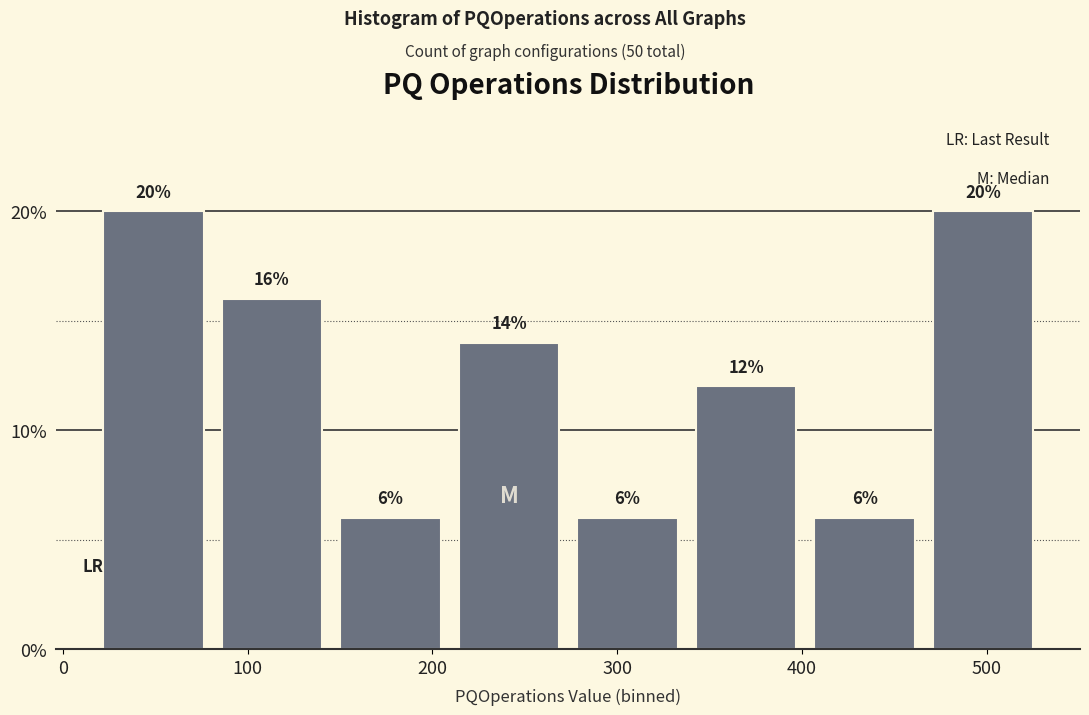

What is the height of the bar covering 470 to 530 on the x-axis? The bar edges are not printed on the chart, so give them approximately, as read against the axis.

20